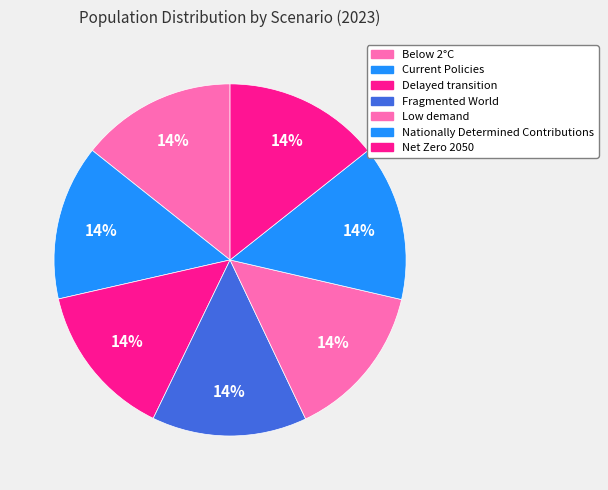

How many slices are in this pie chart?

7